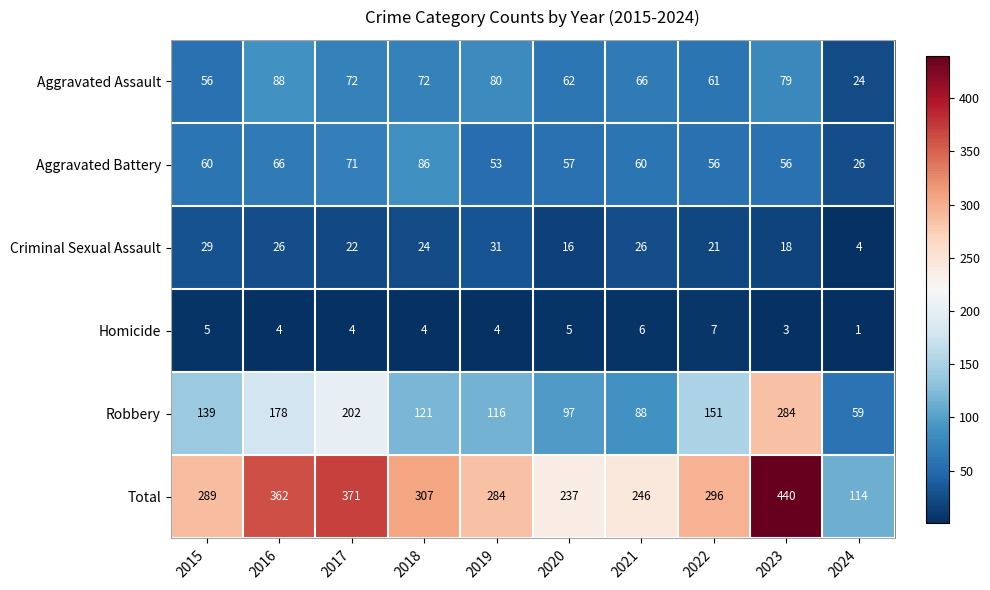

Which series has the largest total across all categories?

Total